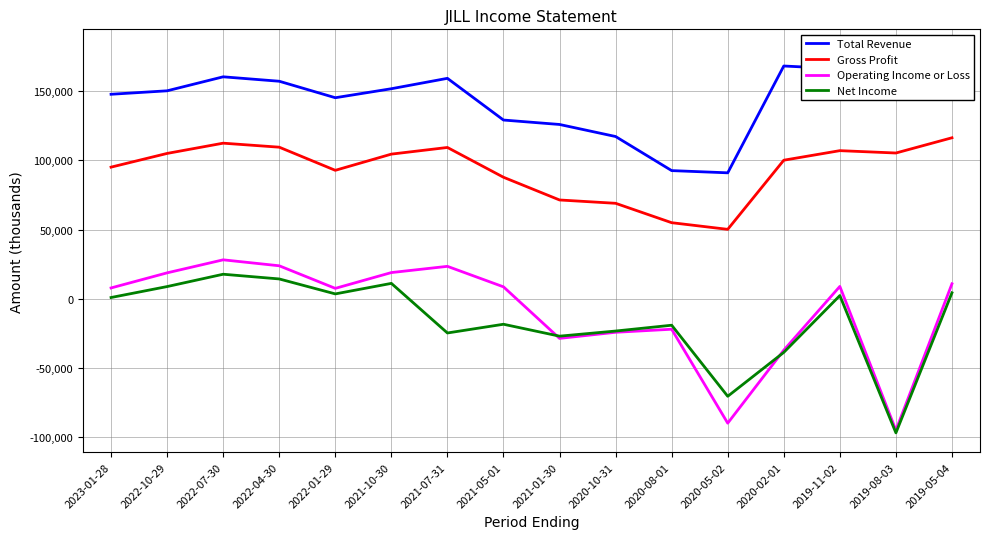

The Gross Profit series shows 112400 at 2022-07-30. True or false?

True